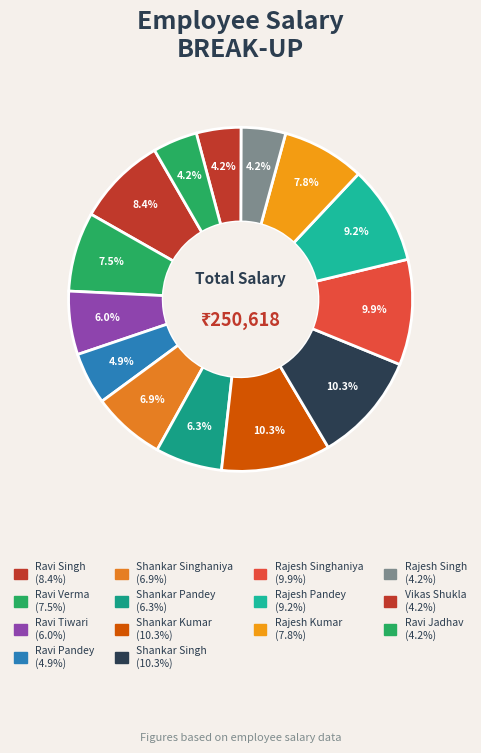

Count the number of slices in the pie.

14